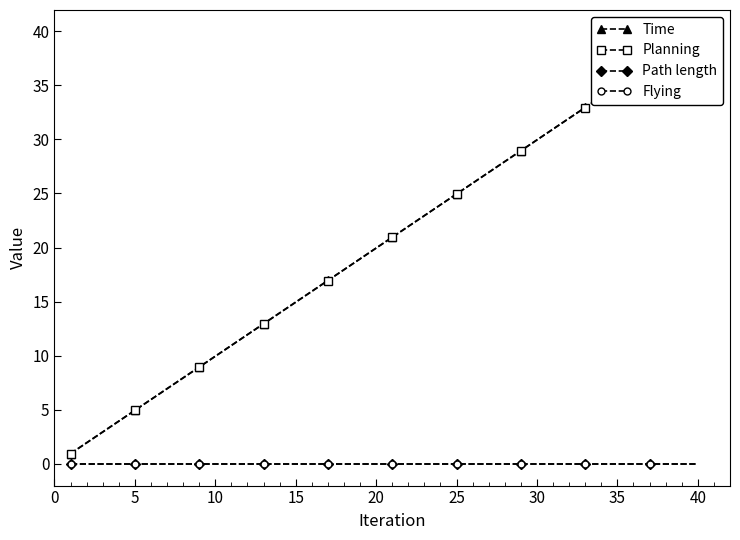

Count the number of categories in the chart.

40